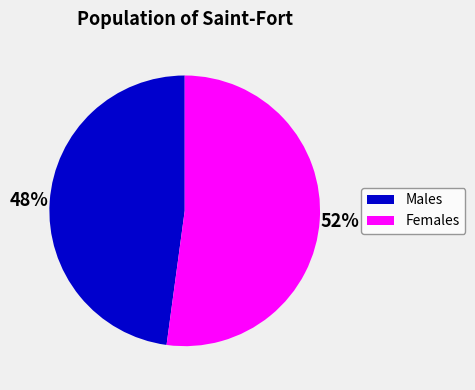

The Males slice represents 38% of the pie. True or false?

False